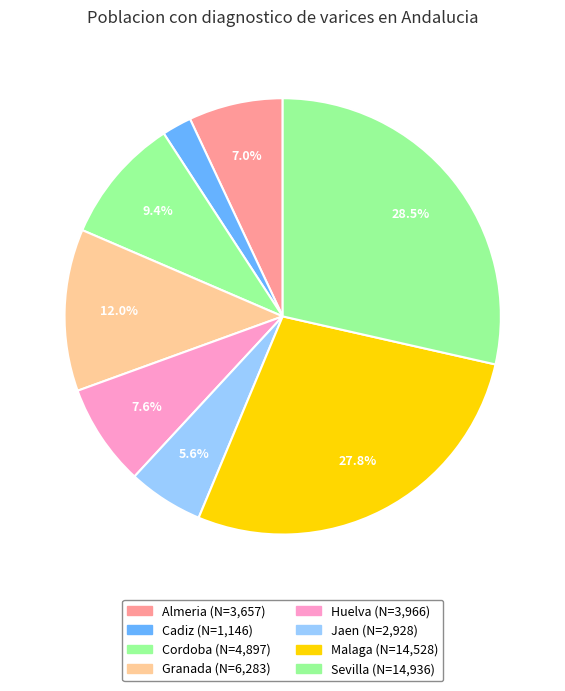

The Cordoba slice represents 21% of the pie. True or false?

False